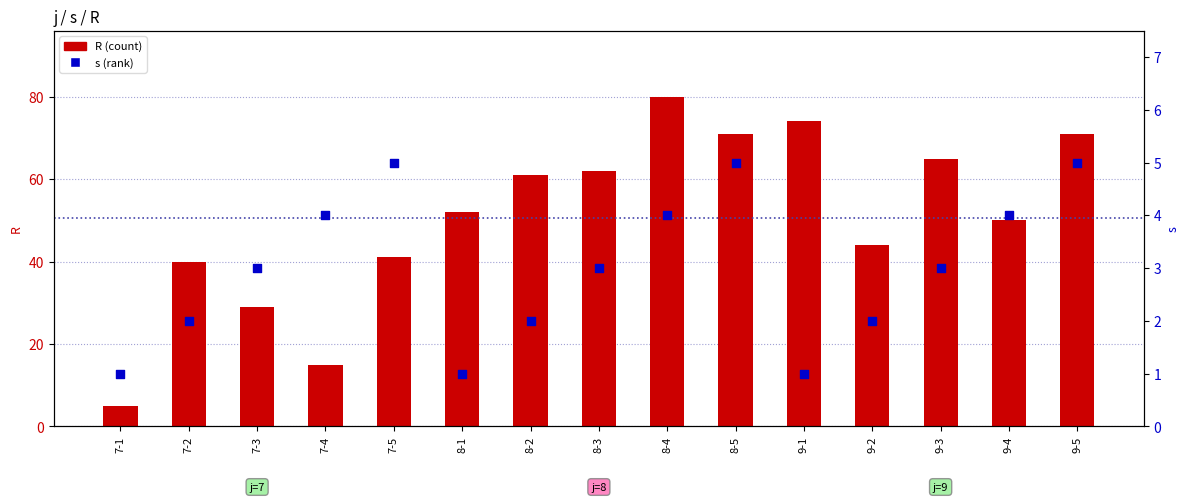

Which series reaches the minimum Y coordinate?

s (percentile rank)